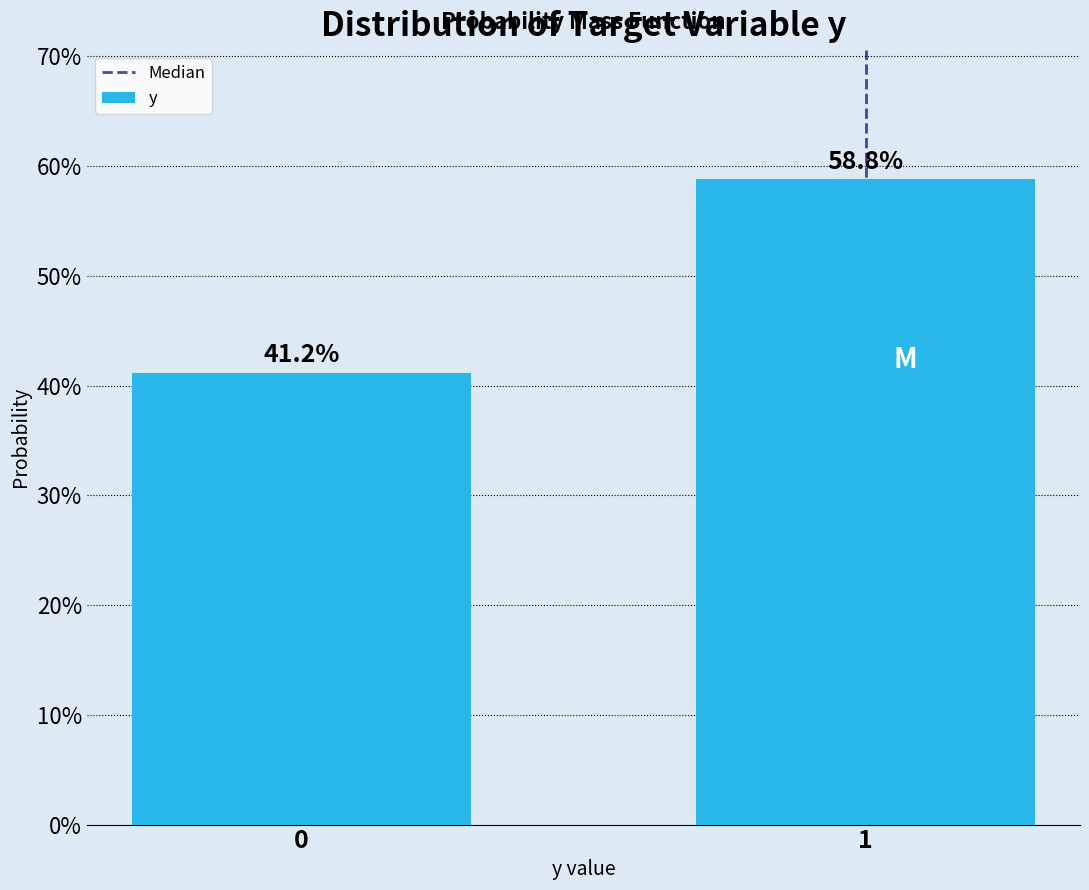

Reading left to right, extract all data points from this chart.

41.2	58.8